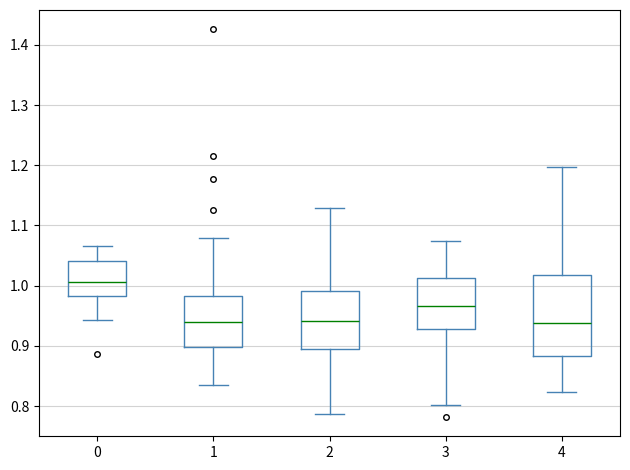

Where does the lower whisker of the box at x = 2 end on the y-axis? The values are not printed on the chart, so give them approximately, as read against the axis.

0.79